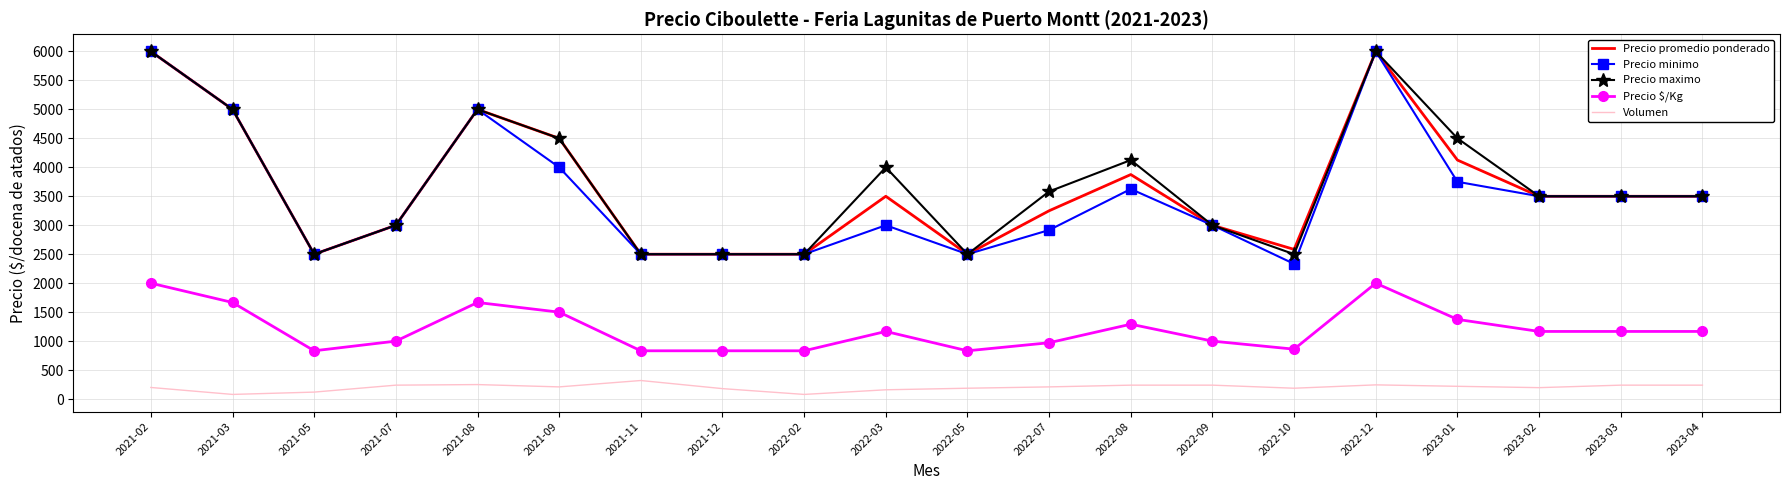

Is the value of Precio minimo at 2021-03 greater than the value of Volumen at 2022-03?

Yes